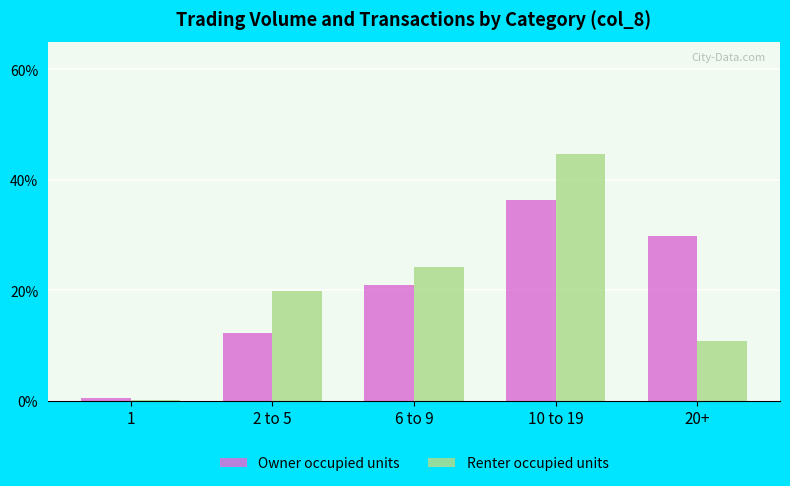

What is the difference between the second highest and minimum values in the Owner occupied units series?

29.3